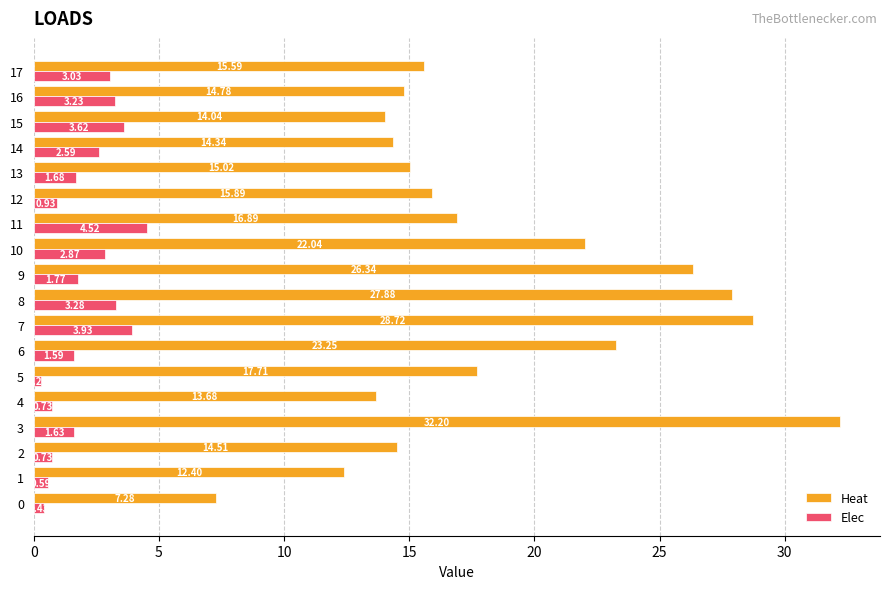

What is the difference between the highest and lowest values at 6?

21.7